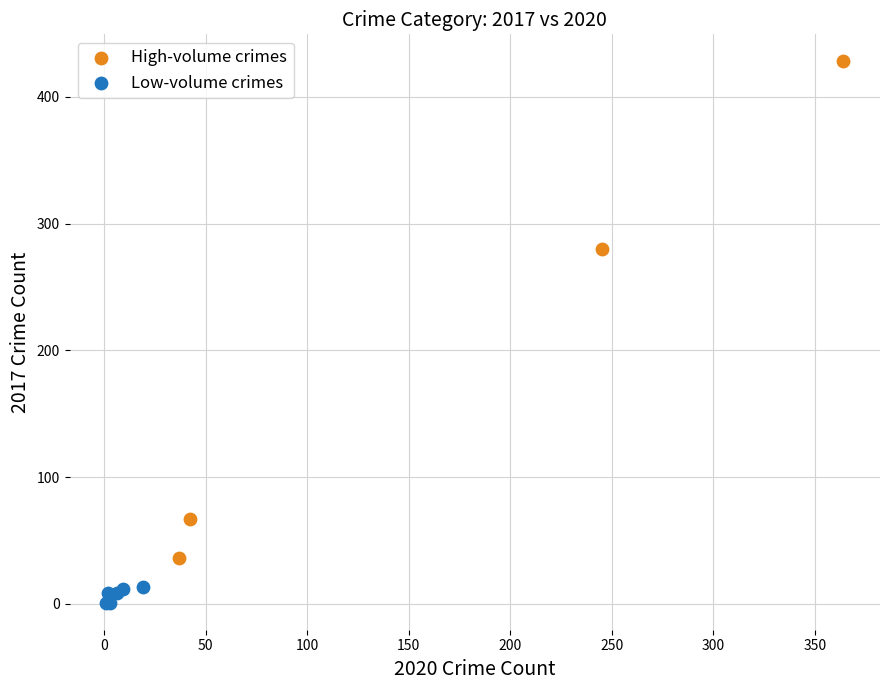

Which series reaches the minimum Y coordinate?

Low-volume crimes